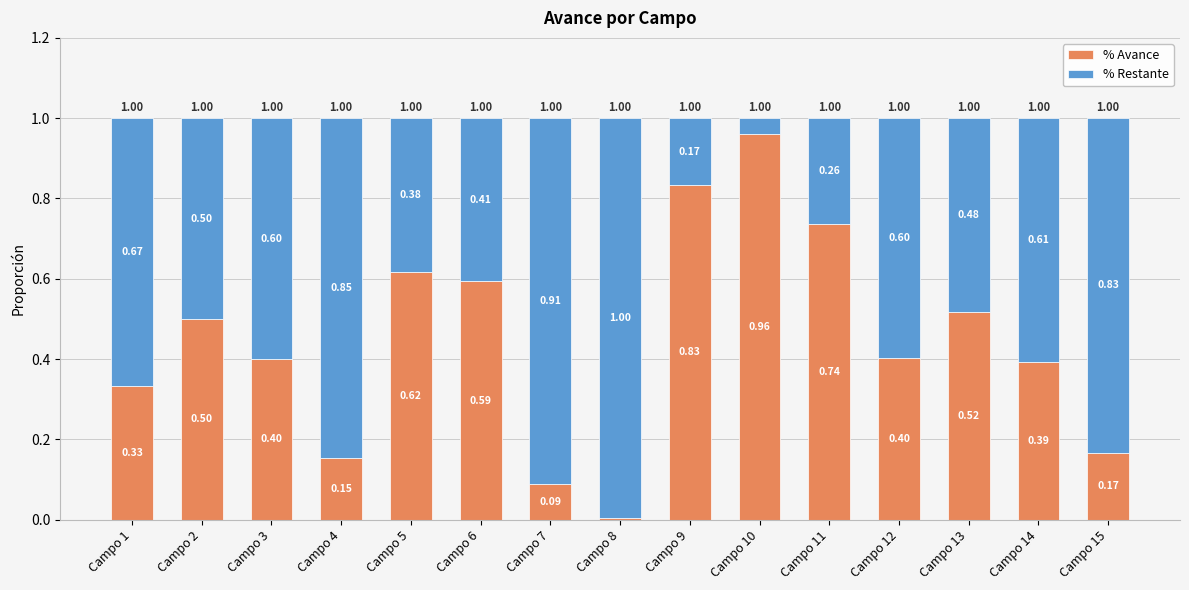

What is the total value across all series at Campo 3?

1.0